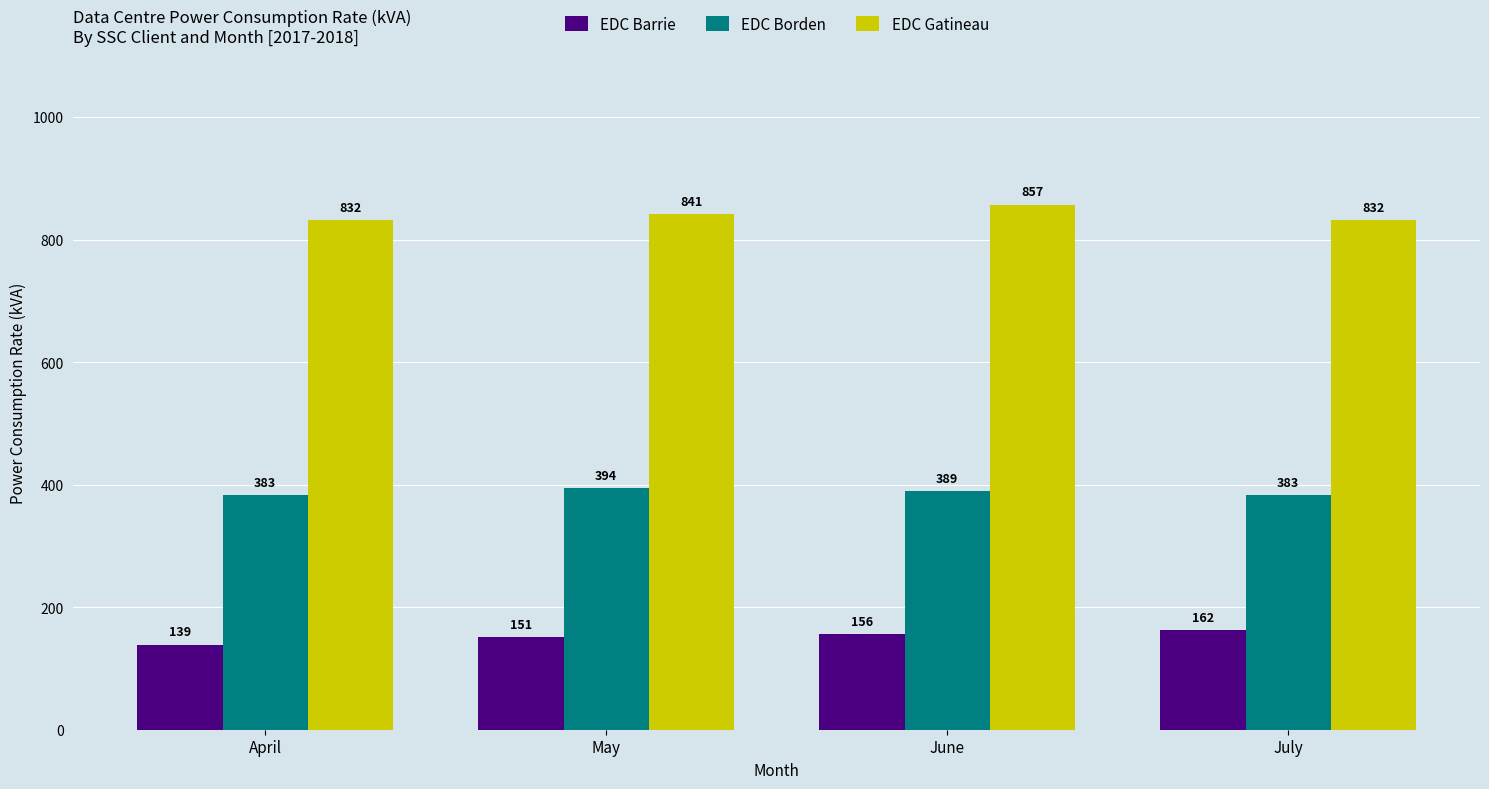

Is it true that EDC Barrie equals 151 at May?

True